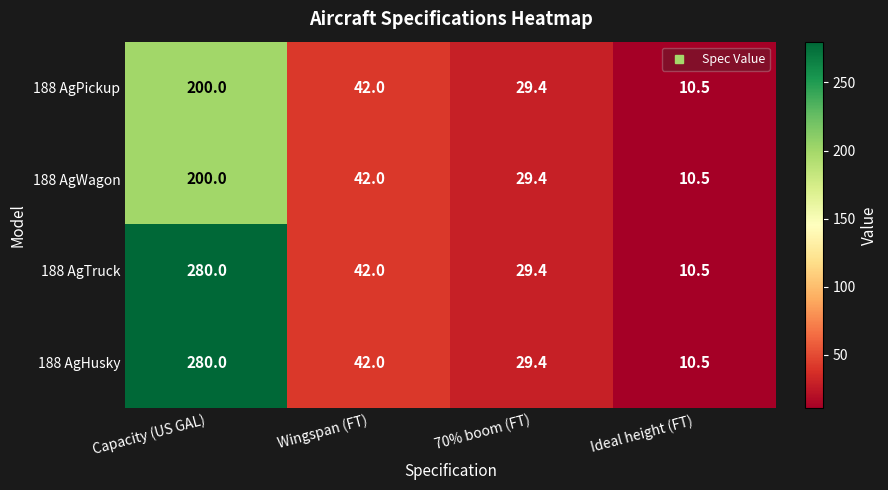

Read the 188 AgWagon value at Ideal height (FT).

10.5